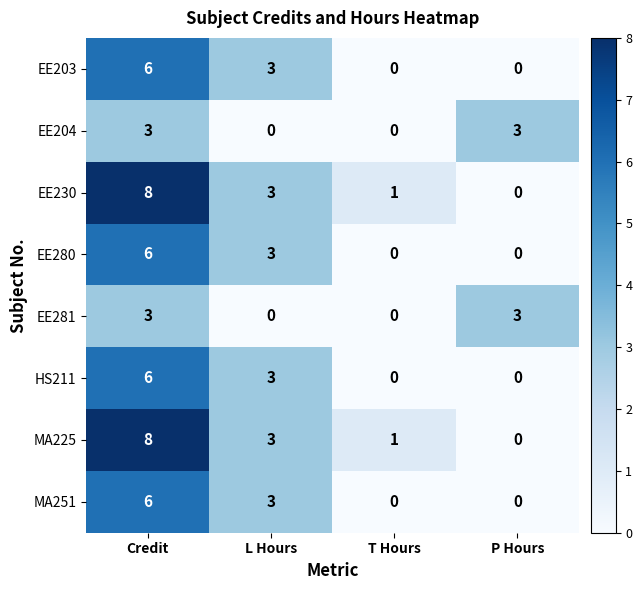

Is the value of MA225 at P Hours greater than the value of EE204 at P Hours?

No